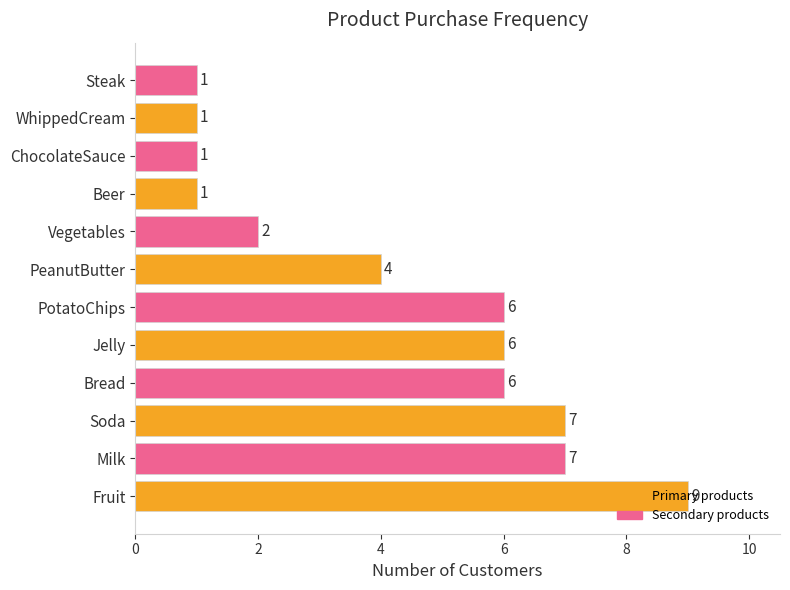

What is the sum of the values at Steak and Fruit?

10